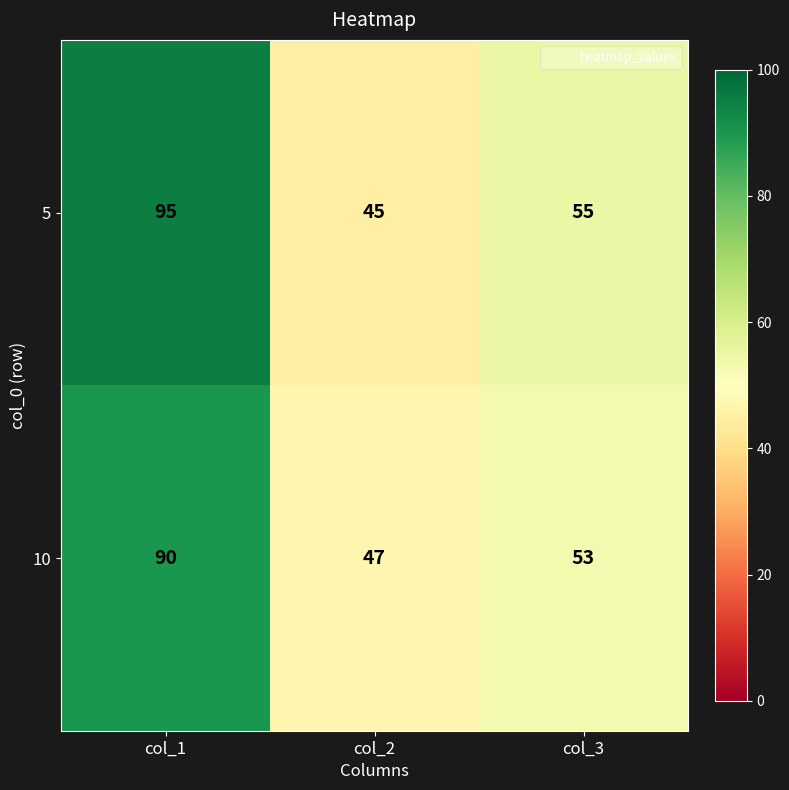

At which category is the sum across all series the highest?

col_1